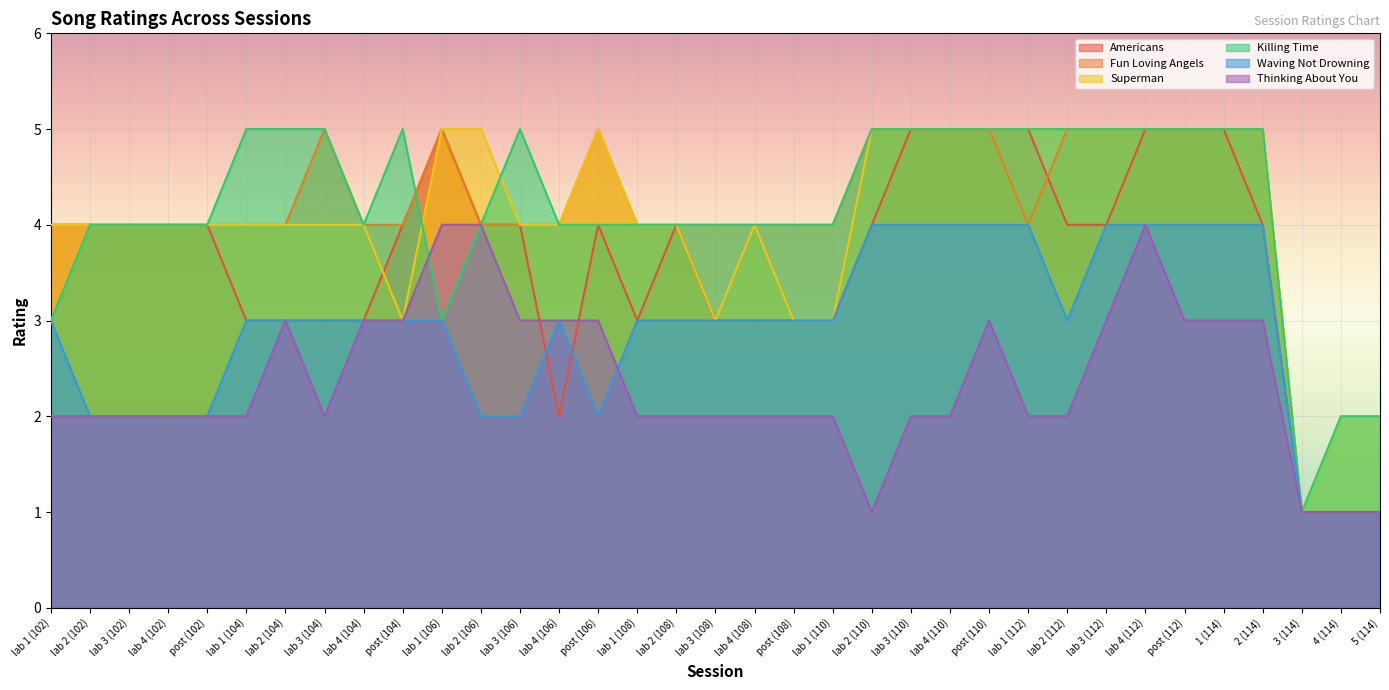

True or false: Thinking About You has a value of 0 at 3 (114).

False